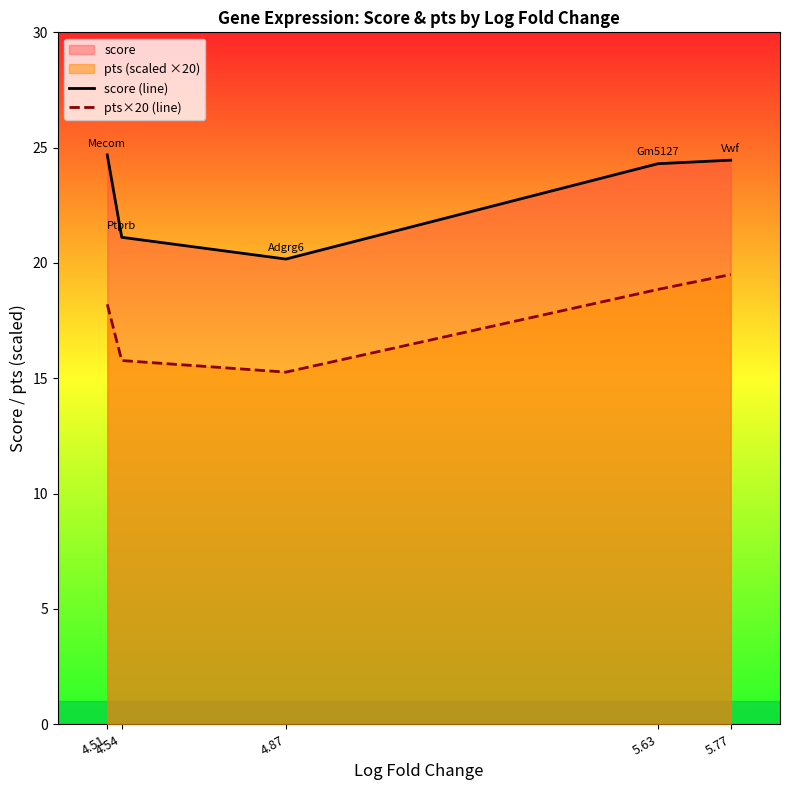

Between 4.87 and 4.51, which is larger?

4.51